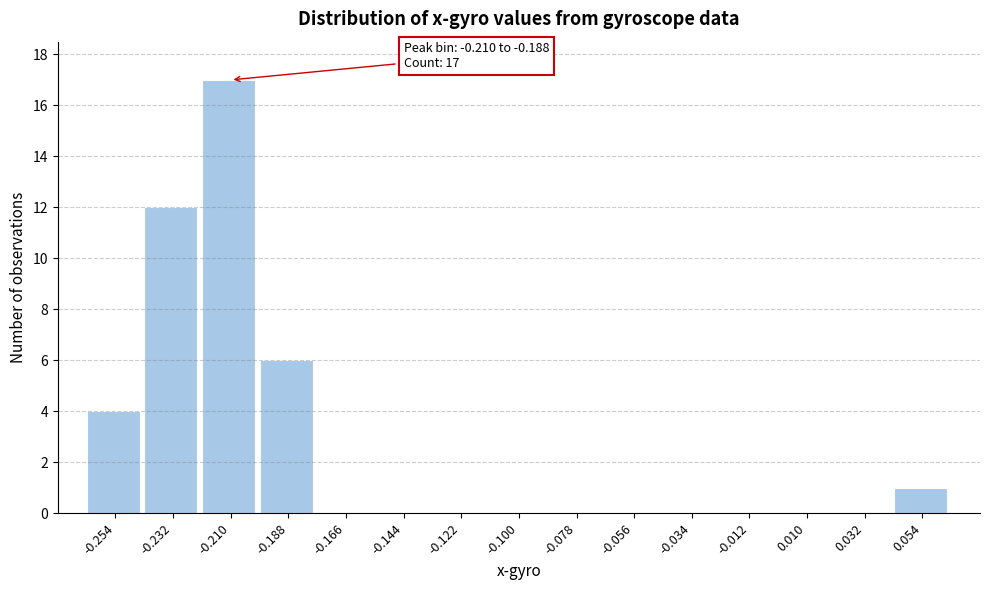

Reading right to left, extract all data points from this chart.

0.054=1	0.032=0	0.010=0	-0.012=0	-0.034=0	-0.056=0	-0.078=0	-0.100=0	-0.122=0	-0.144=0	-0.166=0	-0.188=6	-0.210=17	-0.232=12	-0.254=4